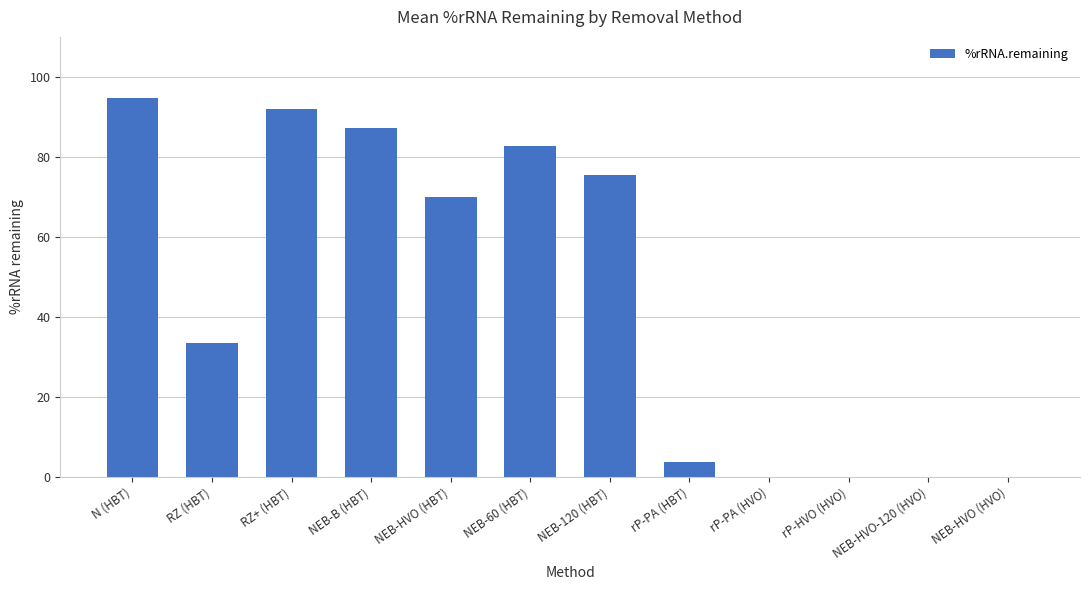

Is it true that the value at N (HBT) is 26.1?

False